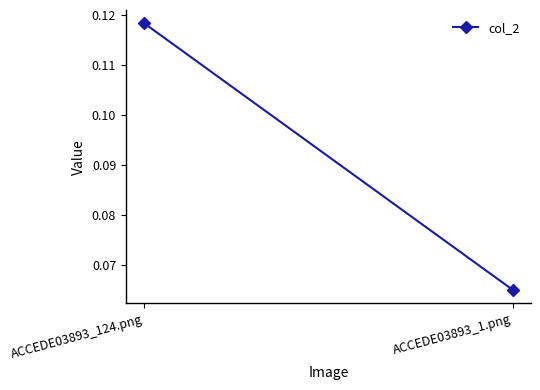

How many lines are shown in the chart?

1